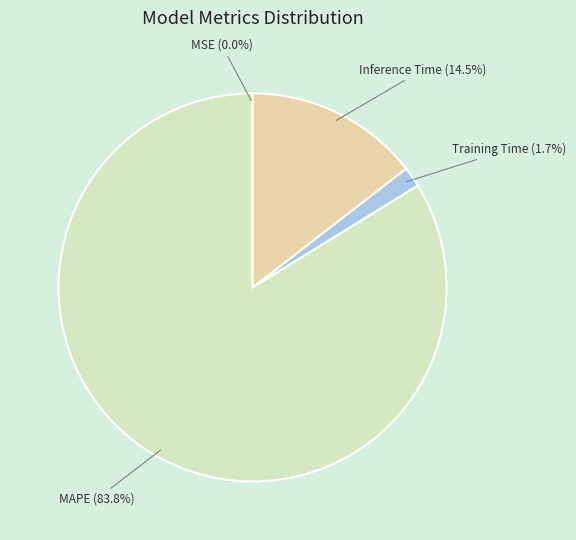

To the nearest percent, what is the average slice percentage?

25%